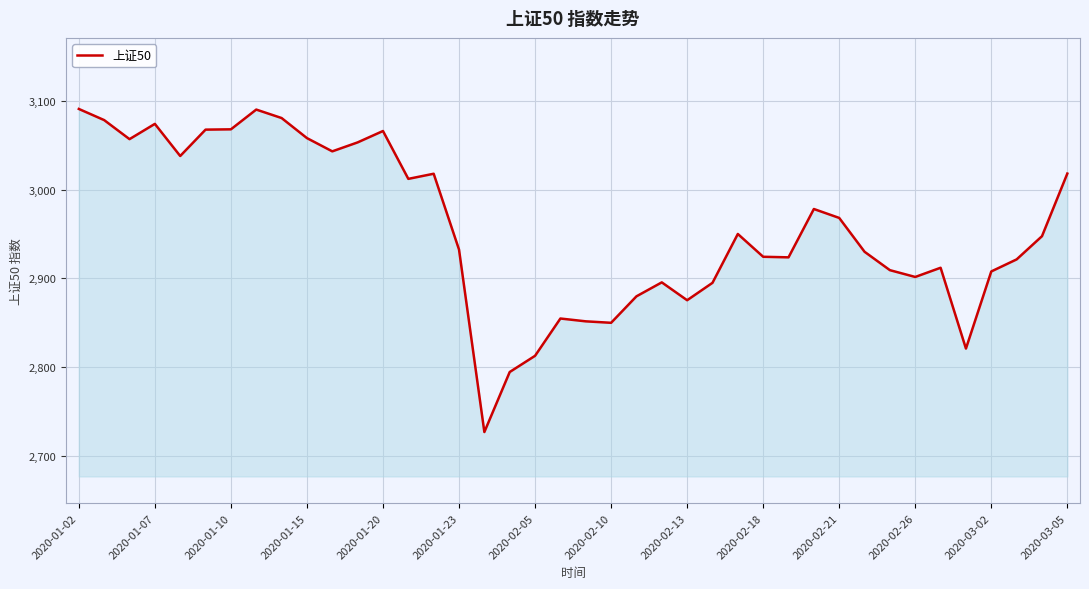

What is the minimum value shown in the chart?

2727.1